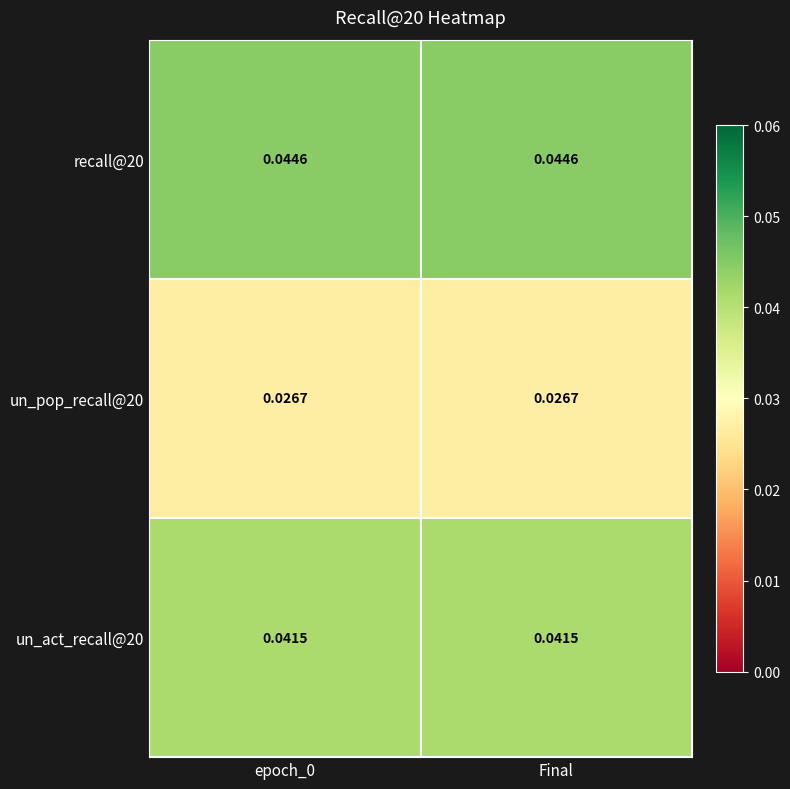

Is the value of recall@20 at Final greater than the value of un_pop_recall@20 at epoch_0?

Yes